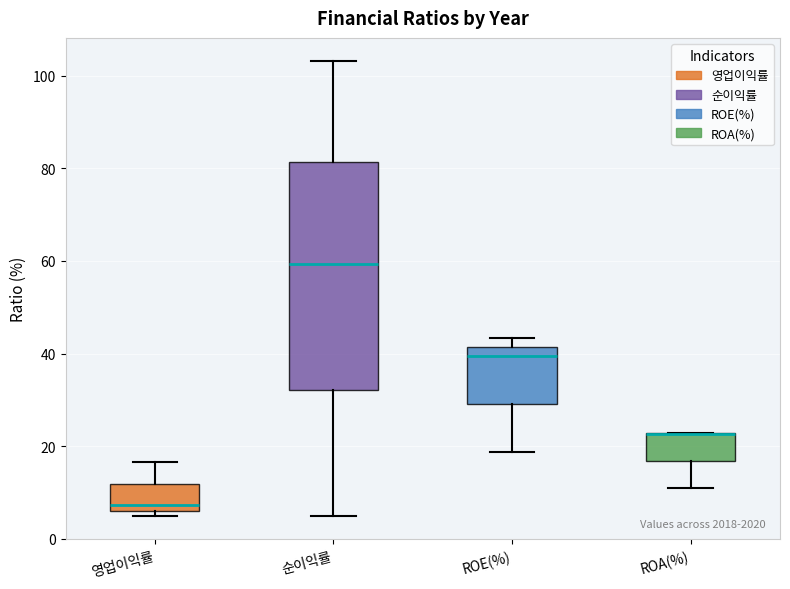

Reading left to right, transcribe this box plot: for each box, give where its median line is, the range the box spans, and where its two whiskers end, as read against the y-axis. The values are not printed on the chart, so give them approximately, as read against the axis.

영업이익률: median 8, box 6 to 12, whiskers 4 to 16
순이익률: median 60, box 32 to 82, whiskers 4 to 104
ROE(%): median 40, box 30 to 42, whiskers 18 to 44
ROA(%): median 22 (drawn on the box's upper edge), box 16 to 22, whiskers 12 to 22